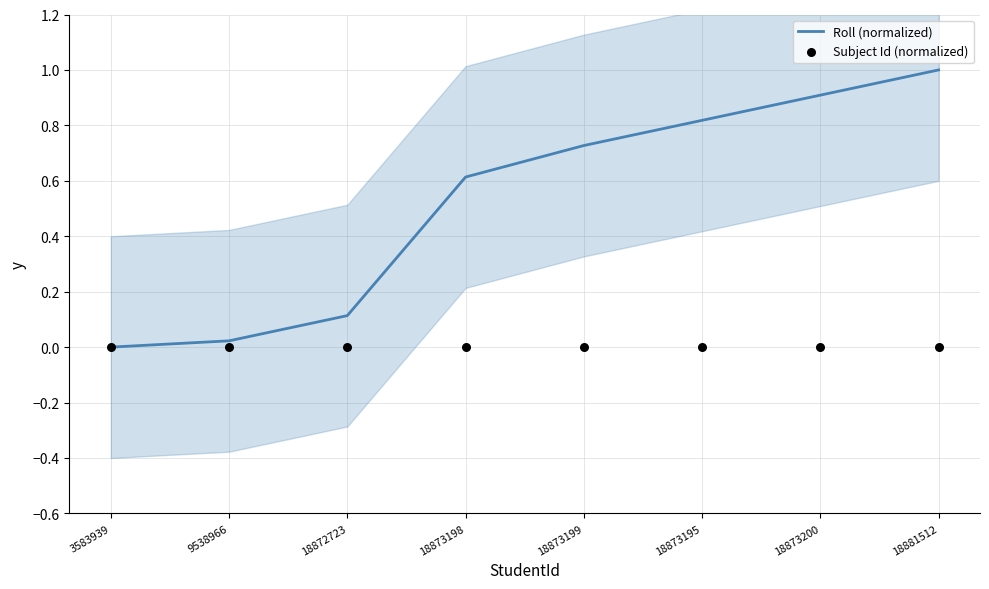

At how many categories does at least one series exceed 0?

7